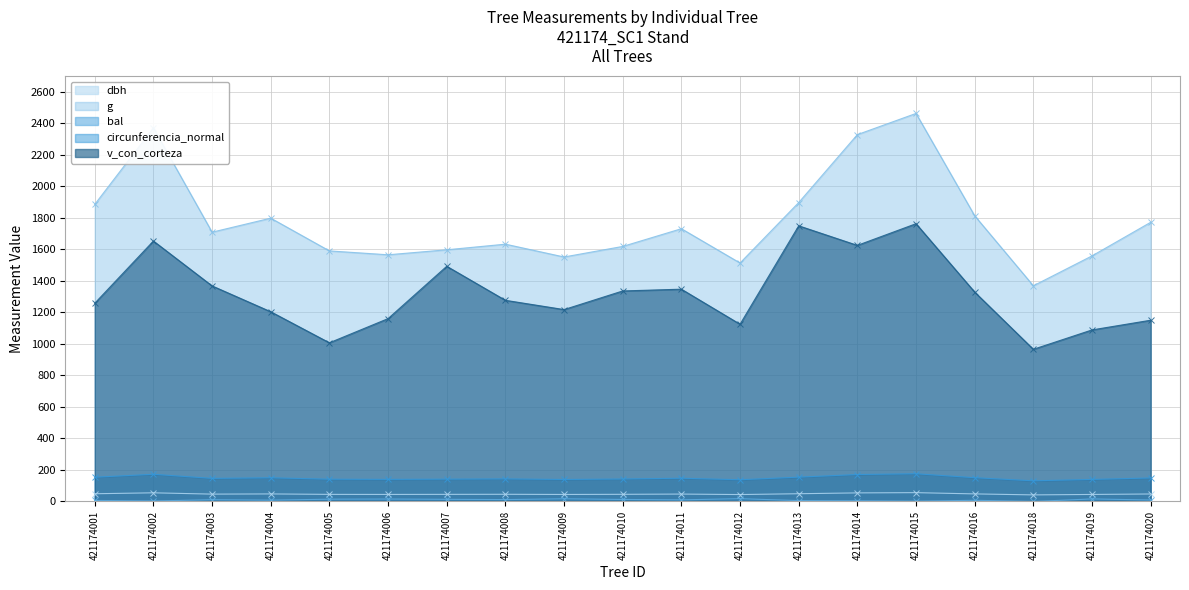

True or false: bal and dbh cross at least once.

False